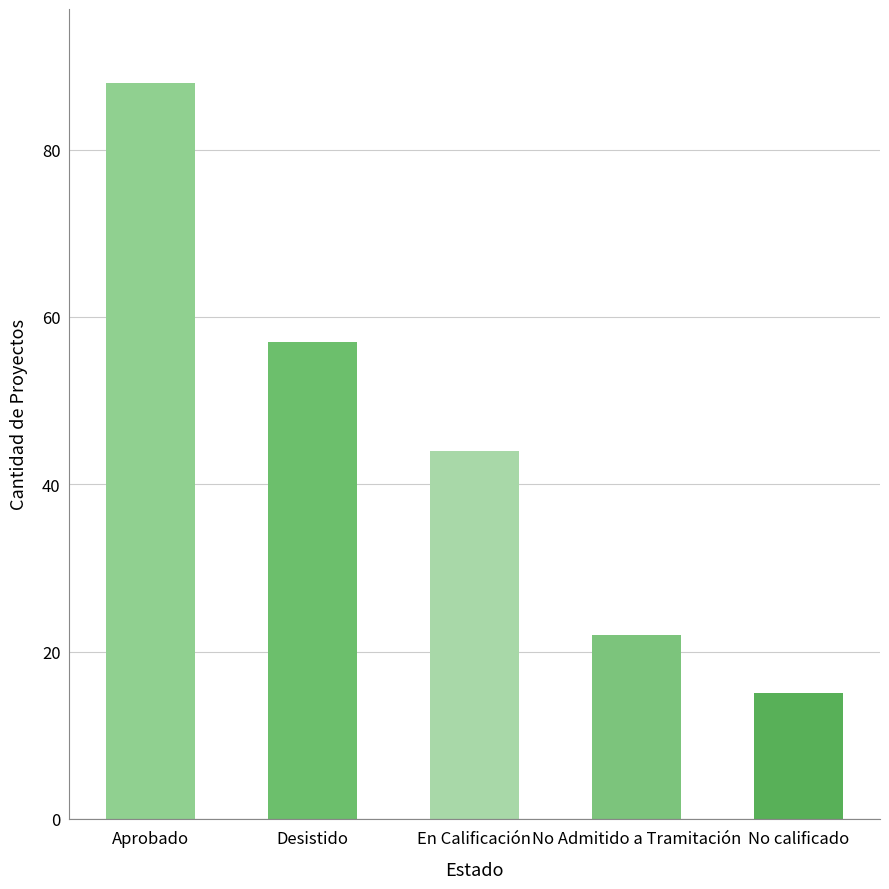

What is the minimum value shown in the chart?

15